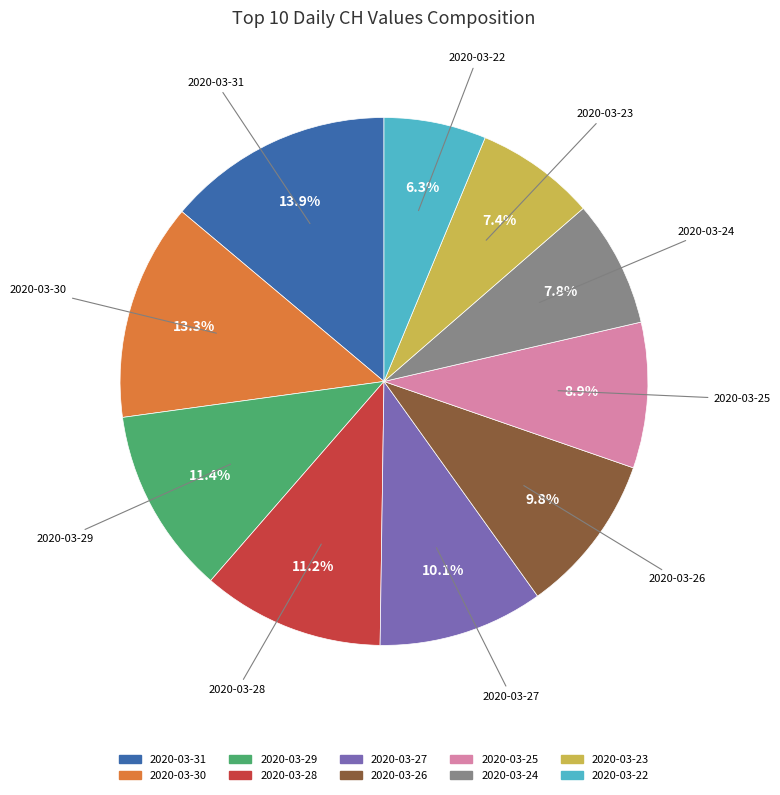

Which category has the biggest portion of the pie?

2020-03-31